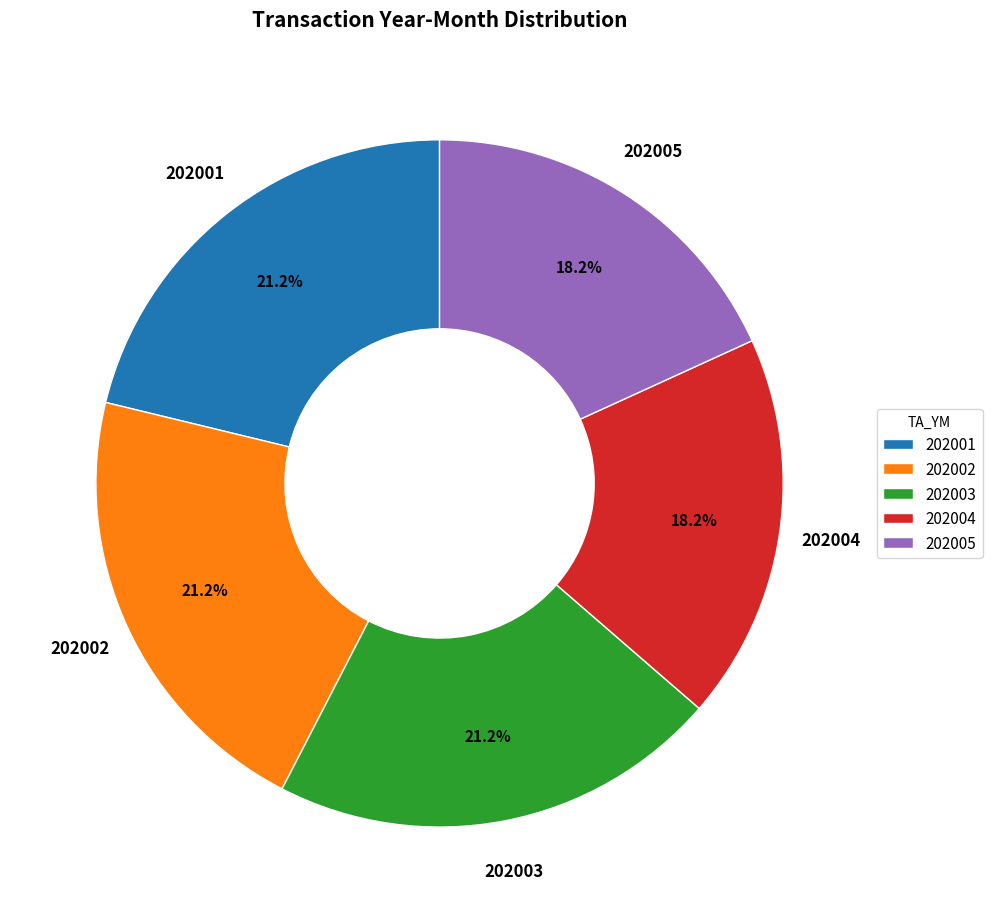

What portion of the pie excludes 202002?

78.8%